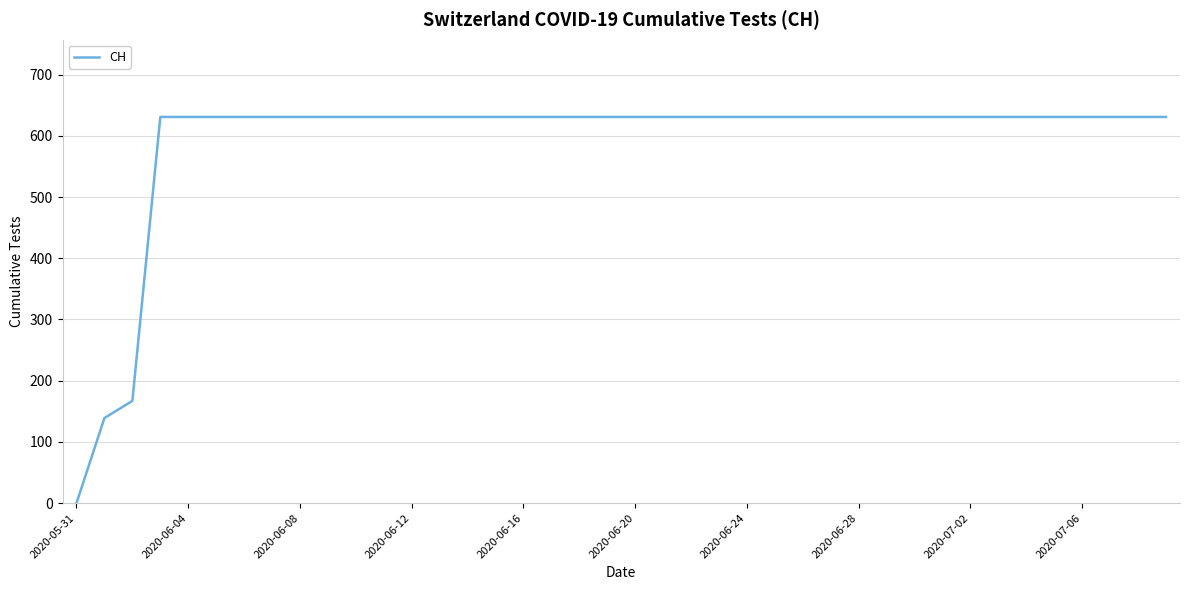

What is the difference between the maximum and minimum values?

631